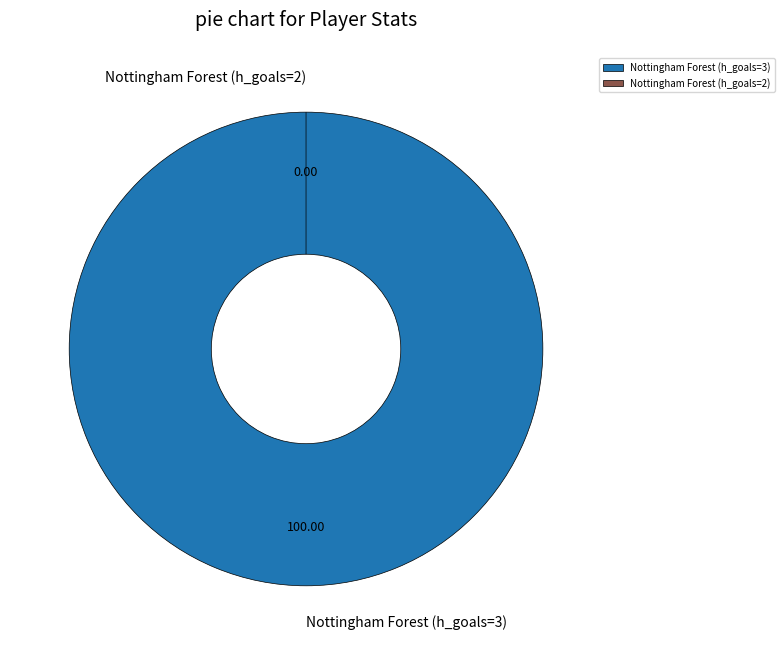

Rank the categories by value from highest to lowest.

Nottingham Forest (h_goals=3), Nottingham Forest (h_goals=2)